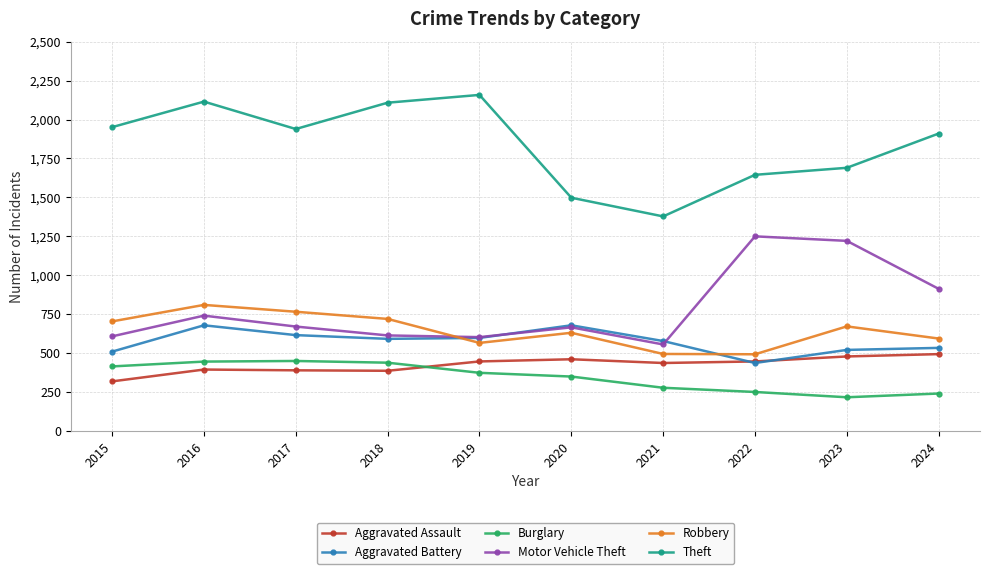

At which category is the sum across all series the highest?

2016